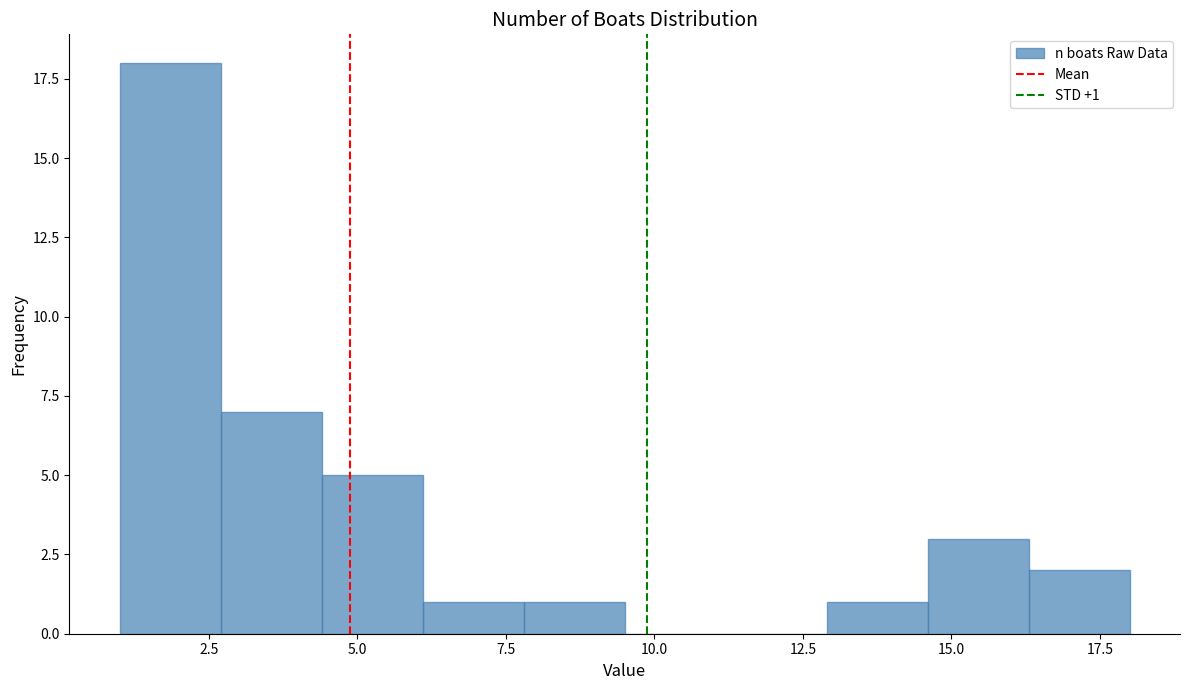

Read against the x-axis, roughly where is the centre of the tallest bar?

2.0